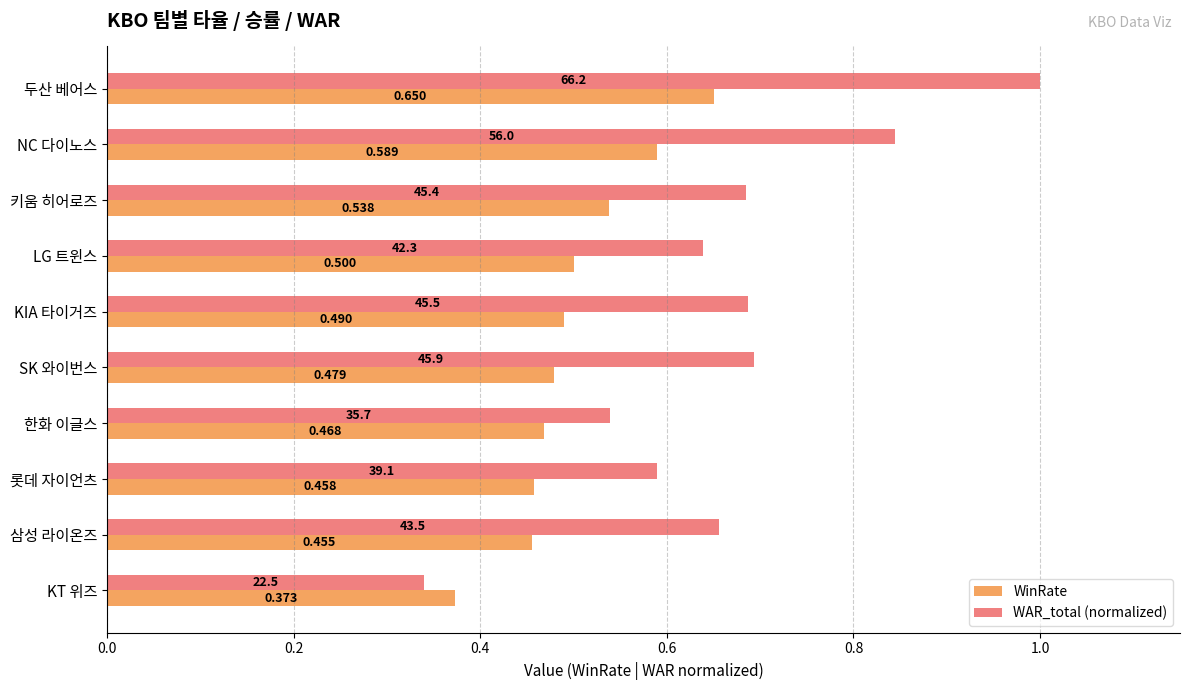

How many series are shown in this chart?

2